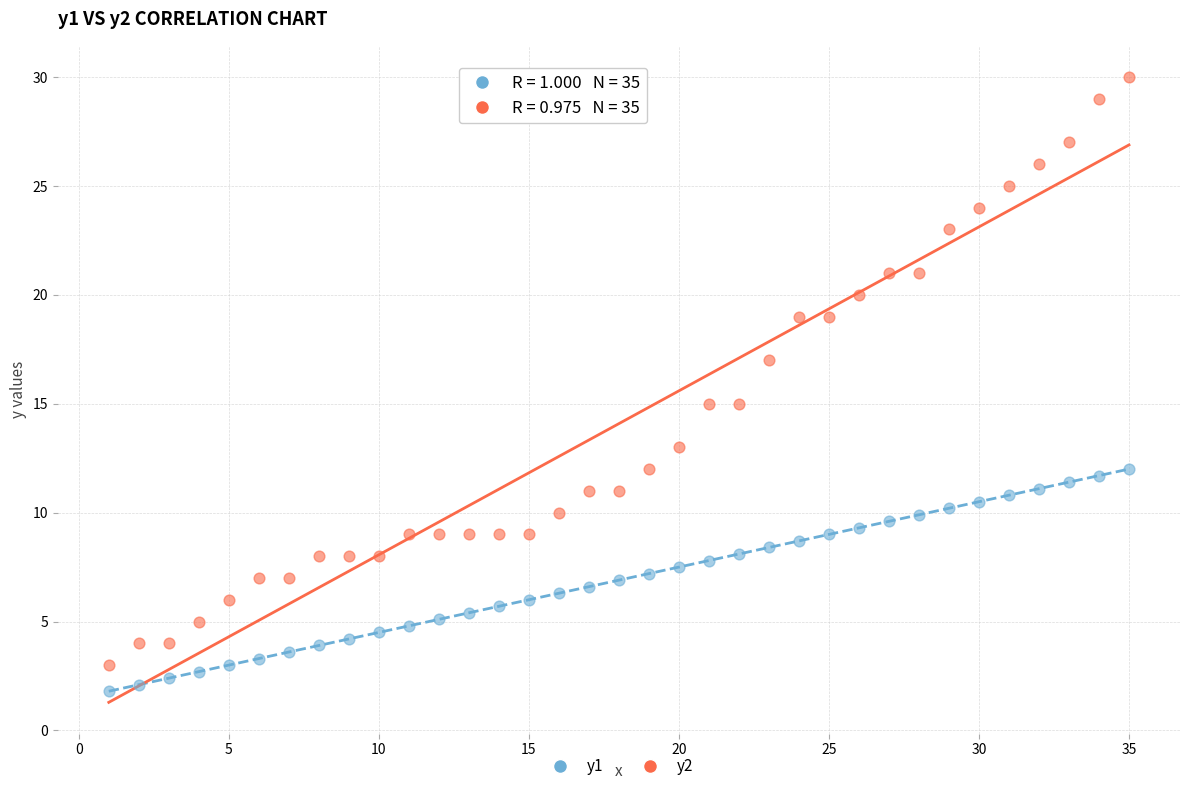

What are all the series names shown in the legend?

y1, y2